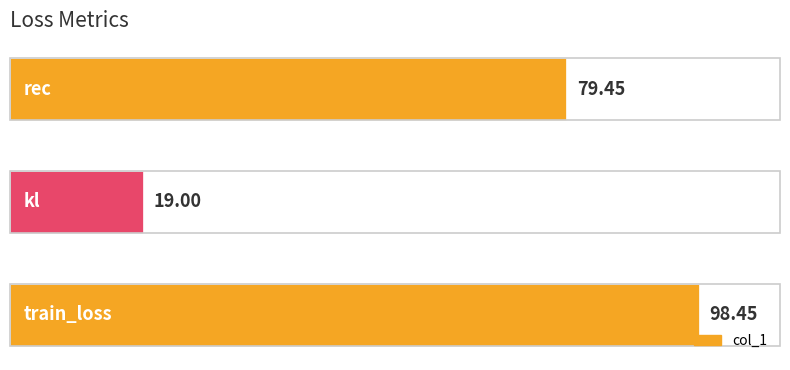

What is the difference between the maximum and second lowest values?

19.0